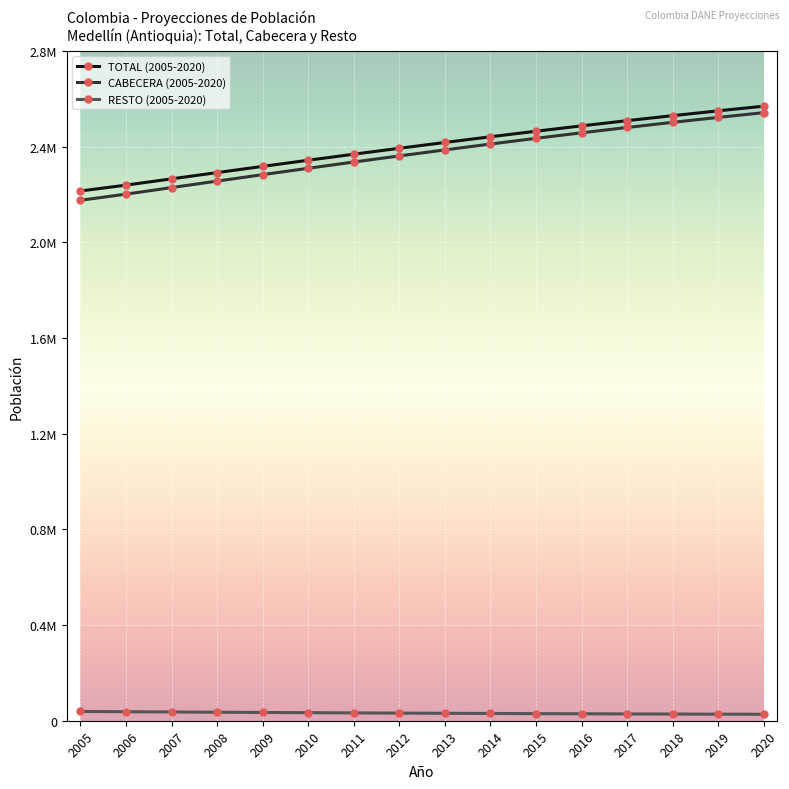

Is this an area chart (filled region under the line)?

No